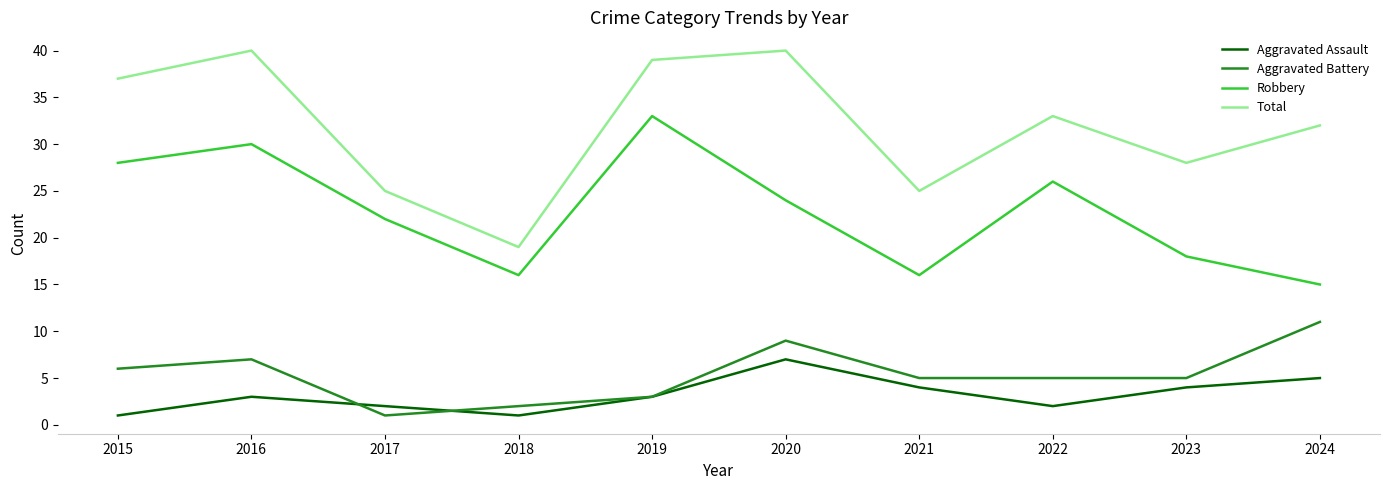

List the series in order of their peak value, lowest first.

Aggravated Assault, Aggravated Battery, Robbery, Total